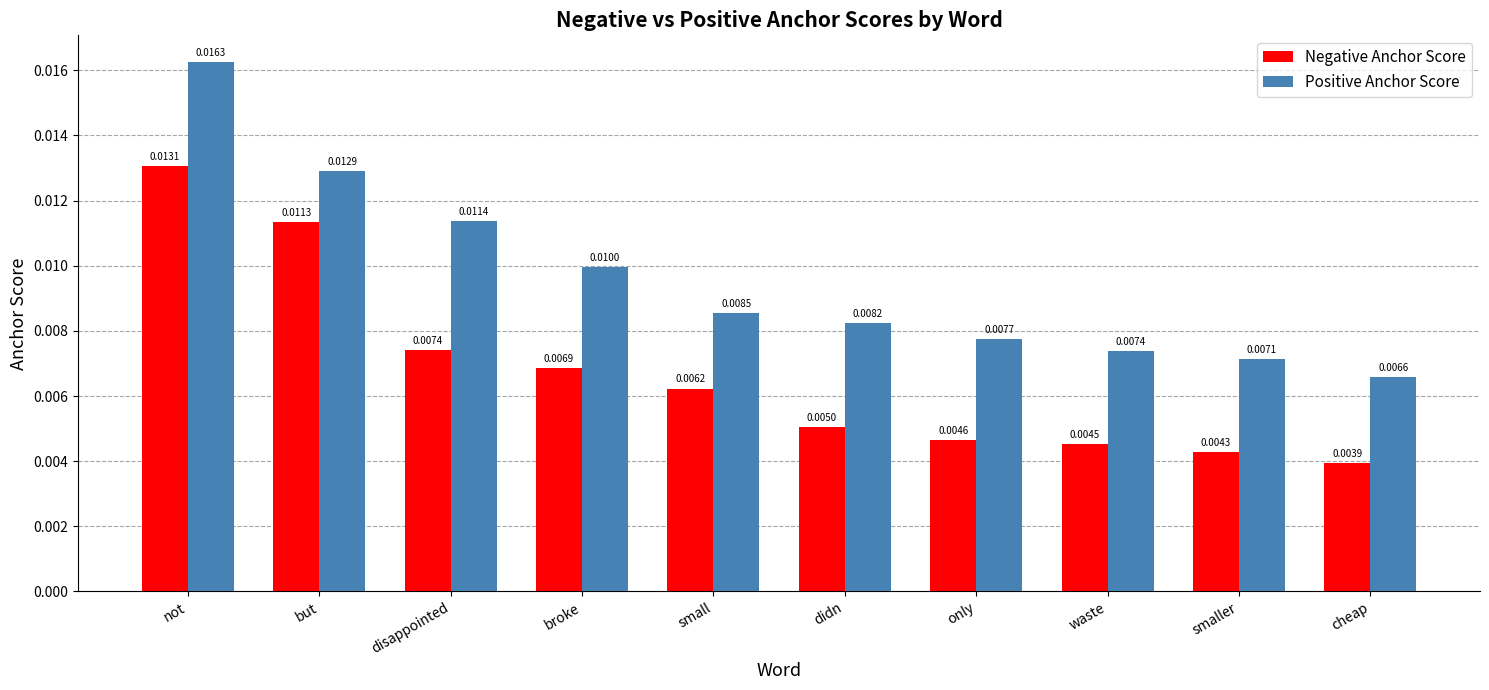

How many data points does each series have?

10